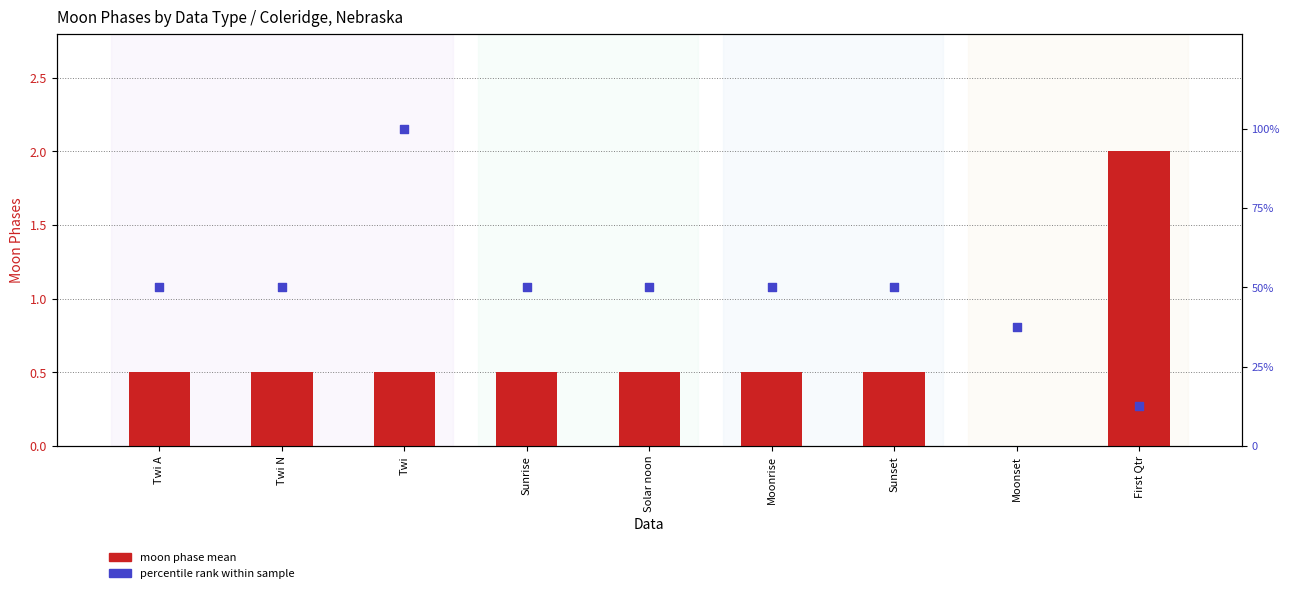

What are all the series names shown in the legend?

moon phase mean, percentile rank within sample